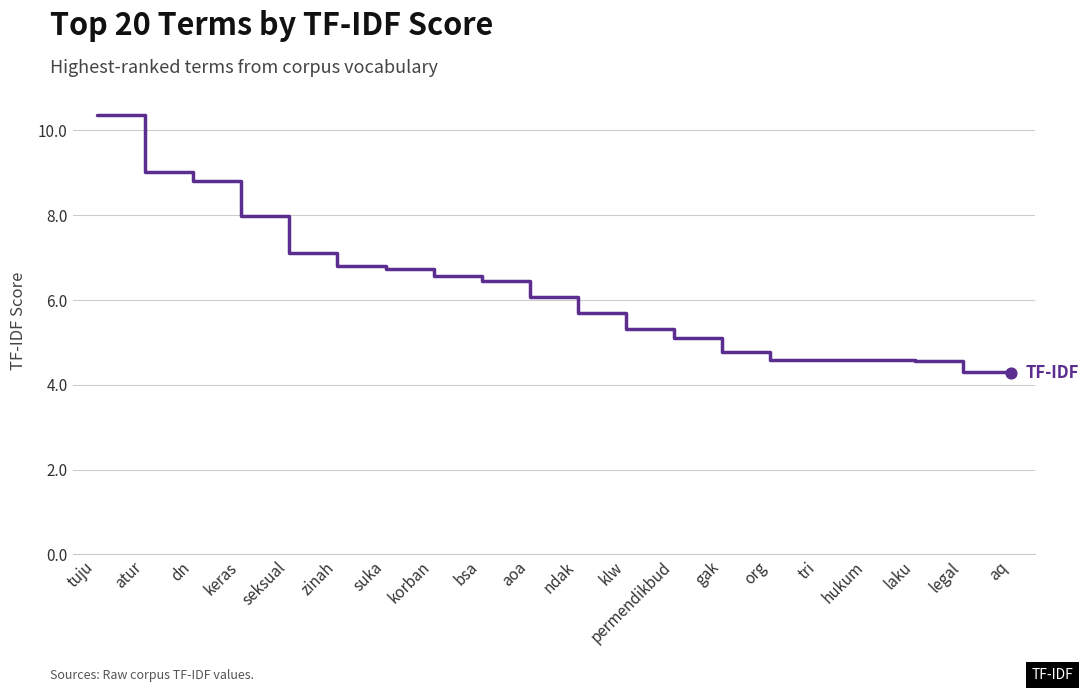

Between seksual and laku, which is larger?

seksual